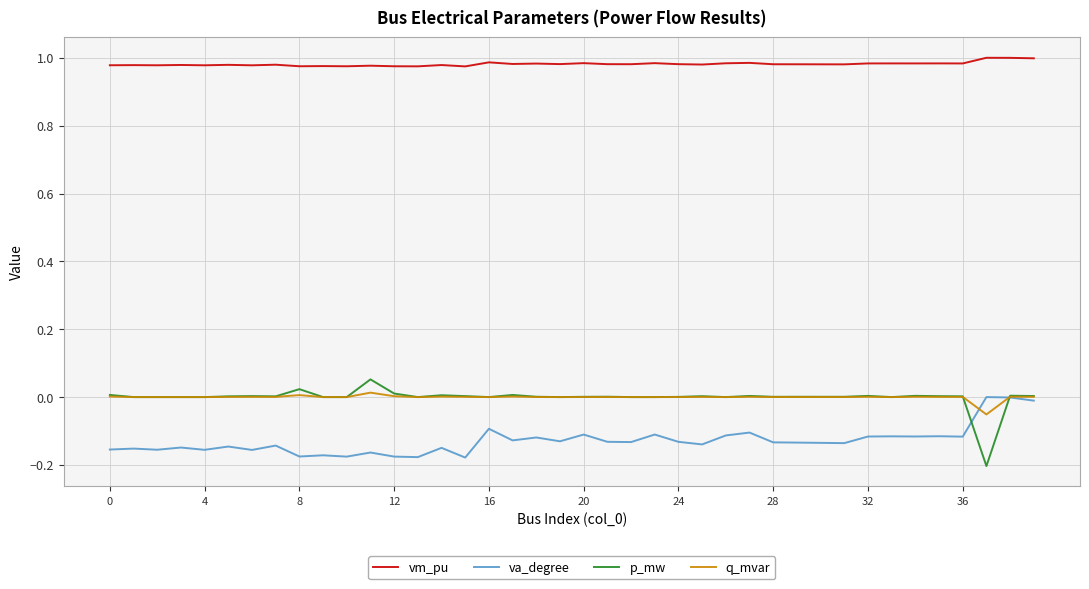

True or false: vm_pu and q_mvar cross at least once.

False